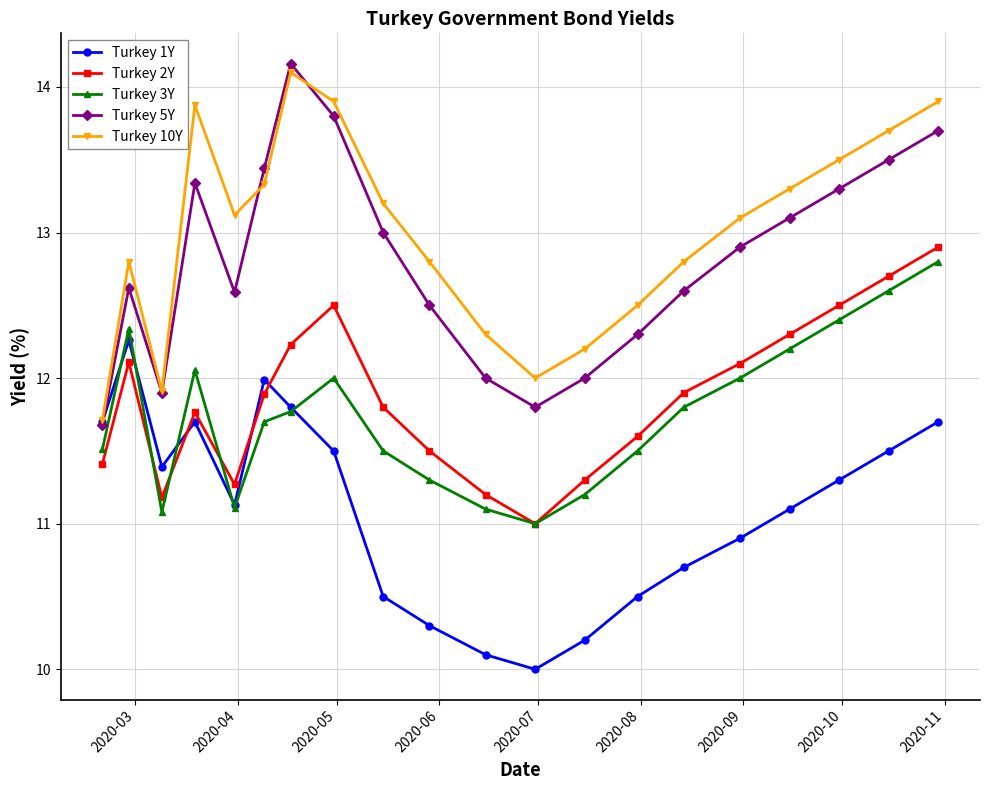

What is the average value of the Turkey 1Y series?

11.1